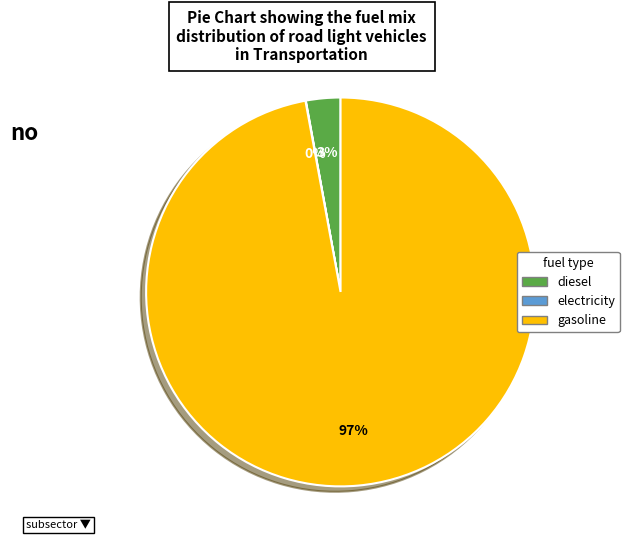

To the nearest percent, what is the average slice percentage?

33%